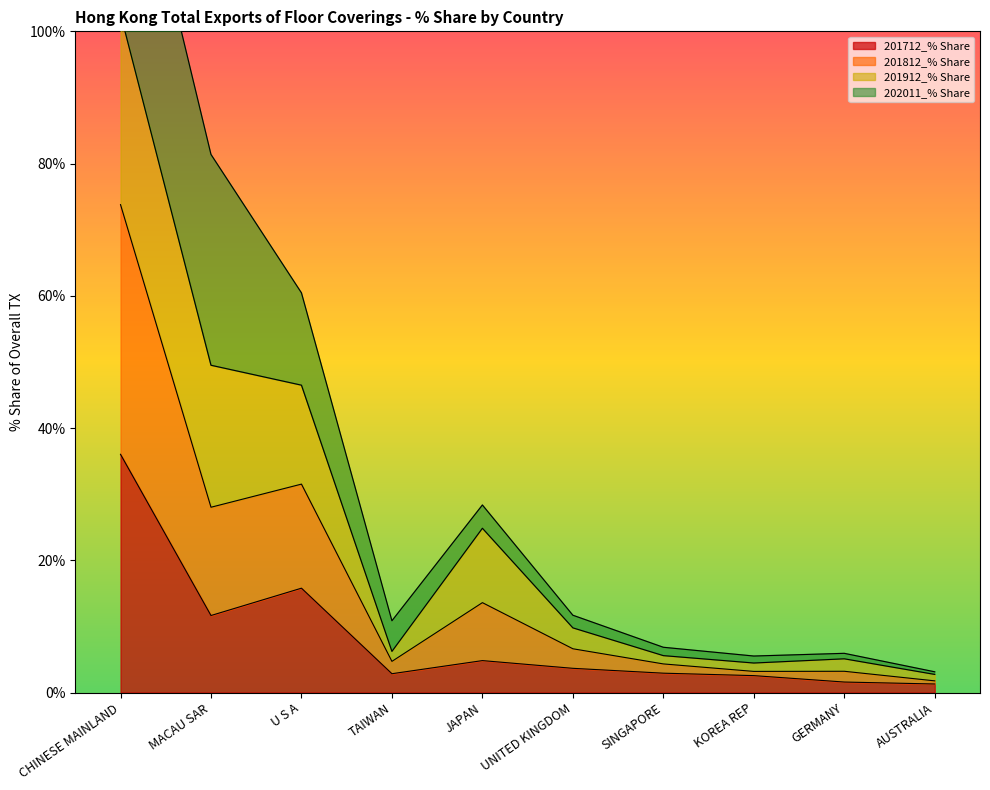

What is the smallest value displayed?

1.3